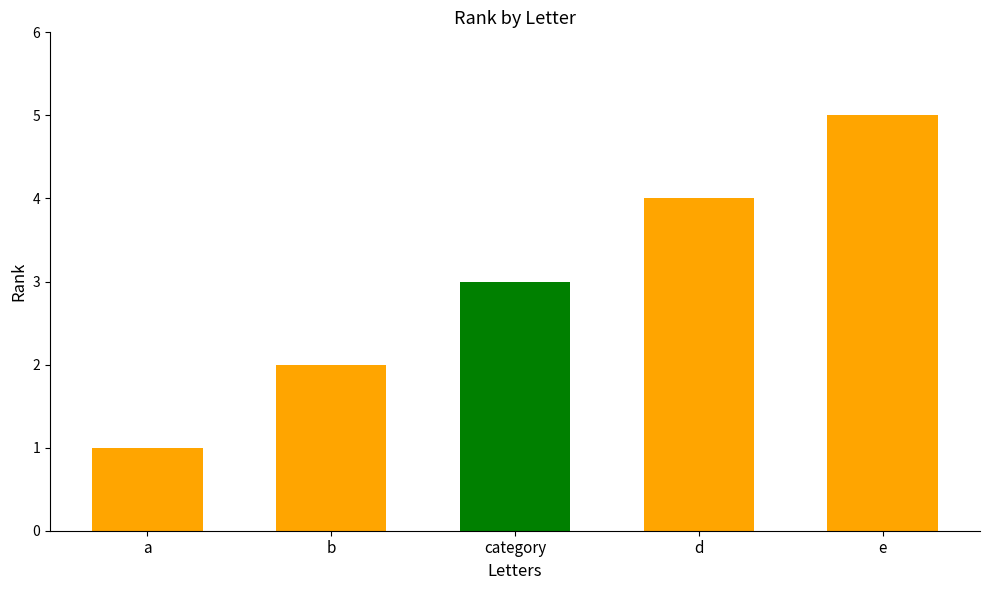

What is the sum of the values at b and e?

7